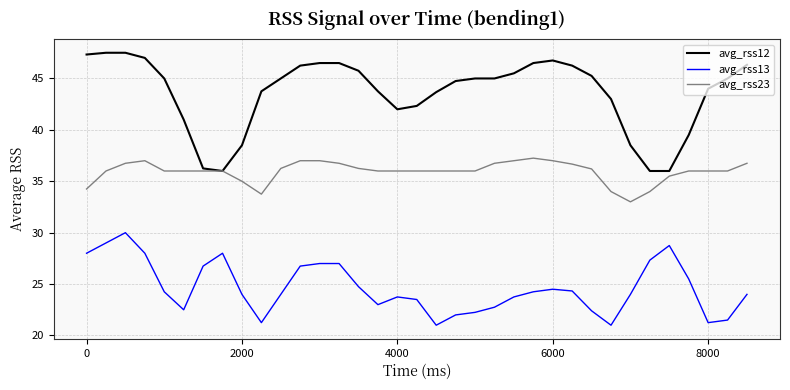

What is the lowest value of the avg_rss13 series?

21.0